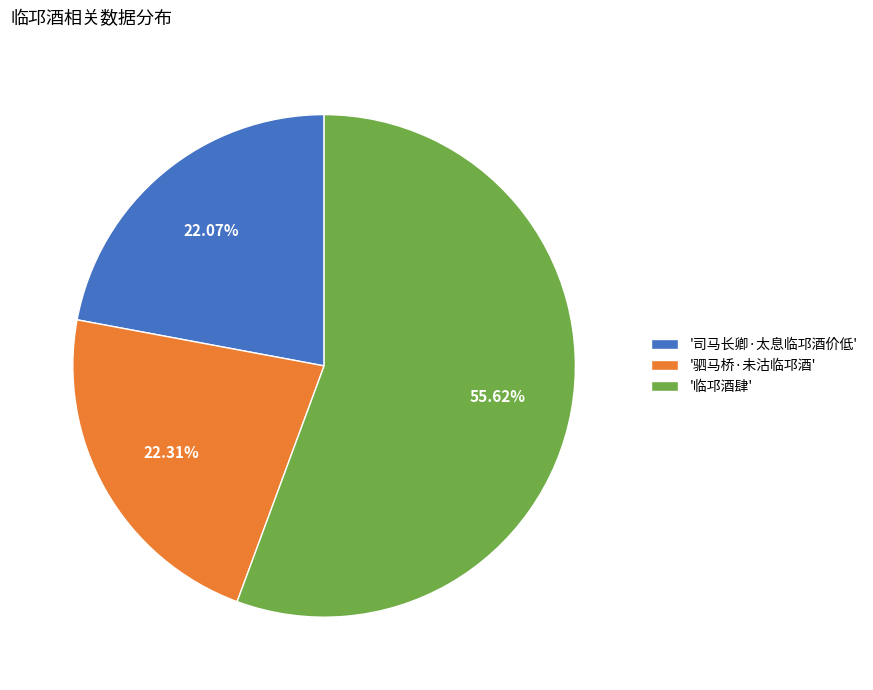

What is the ratio of the value at '司马长卿·太息临邛酒价低' to the value at '驷马桥·未沽临邛酒'?

1.0